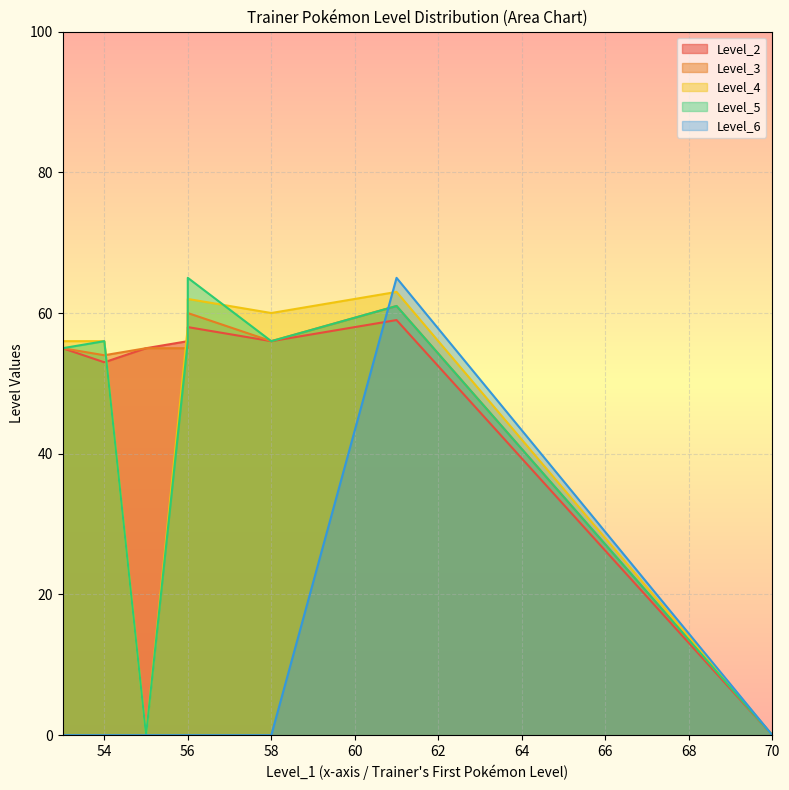

Which category has the highest value across all series?

56